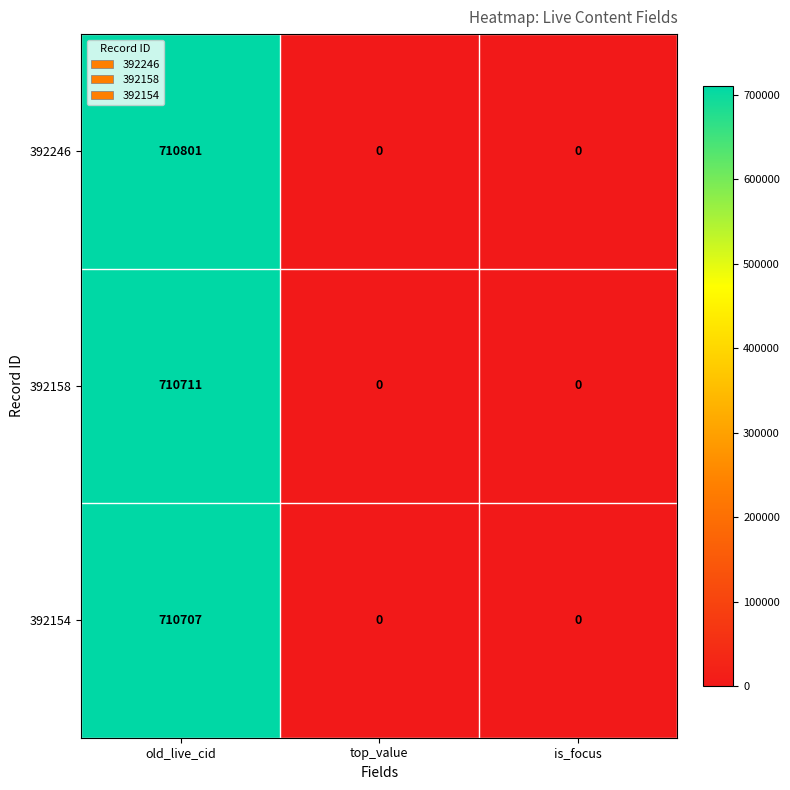

Rank the series at old_live_cid from highest to lowest value.

392246, 392158, 392154